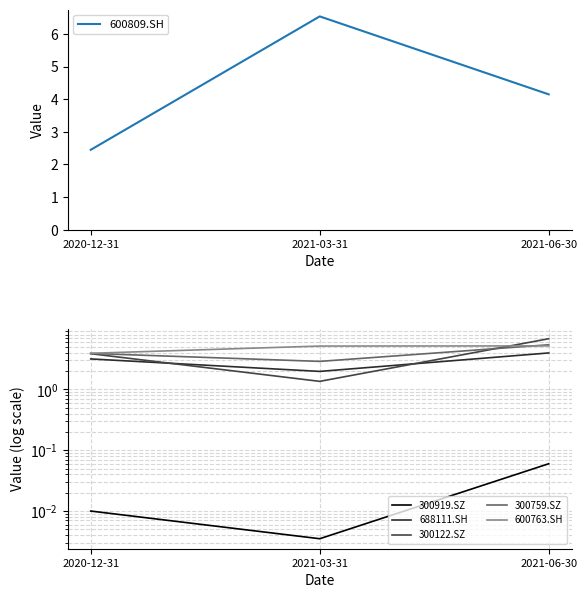

What is the approximate value of 600809.SH at 2021-03-31?

6.5